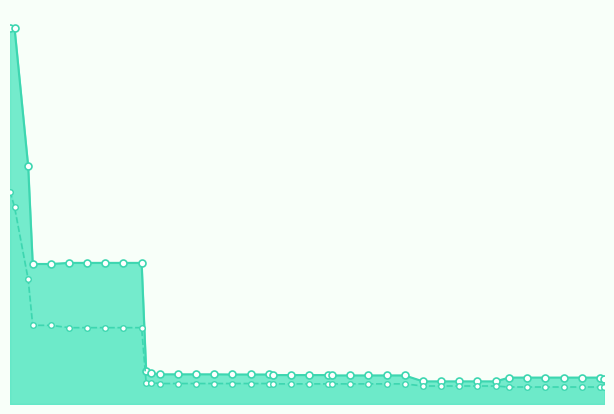

What is the sum of the mean values at 32 and 112?

0.4